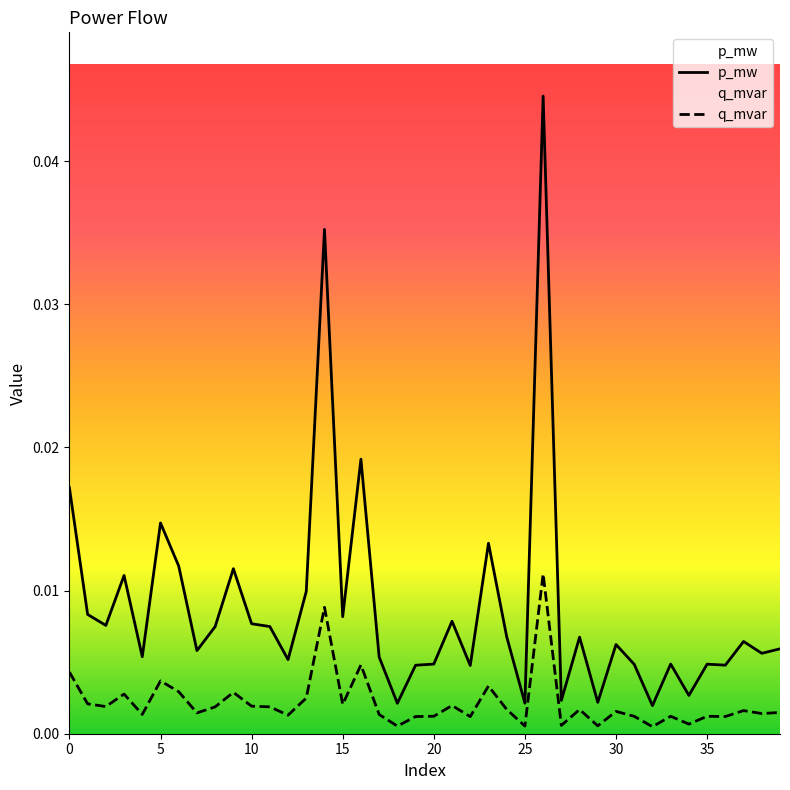

At 15, list the series in order from smallest to largest.

q_mvar, p_mw